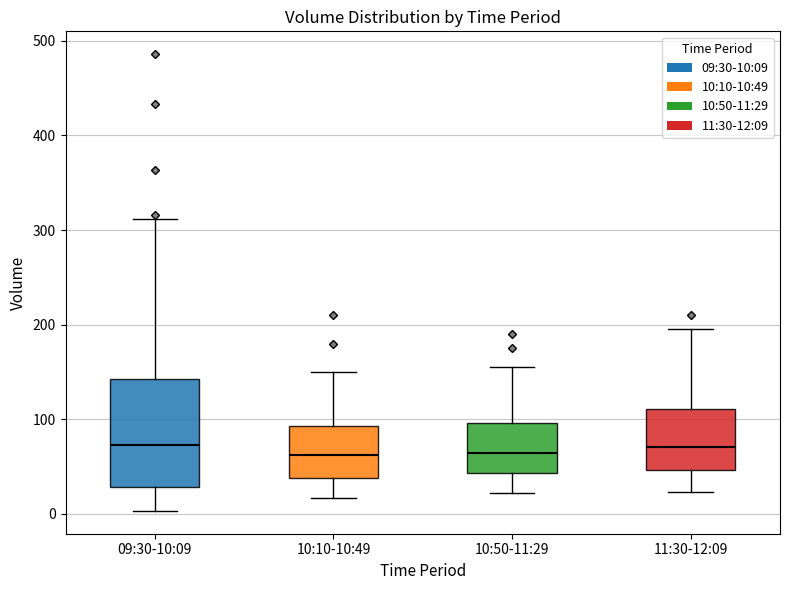

Where does the median line of the box for 11:30-12:09 sit on the y-axis? The values are not printed on the chart, so give them approximately, as read against the axis.

70